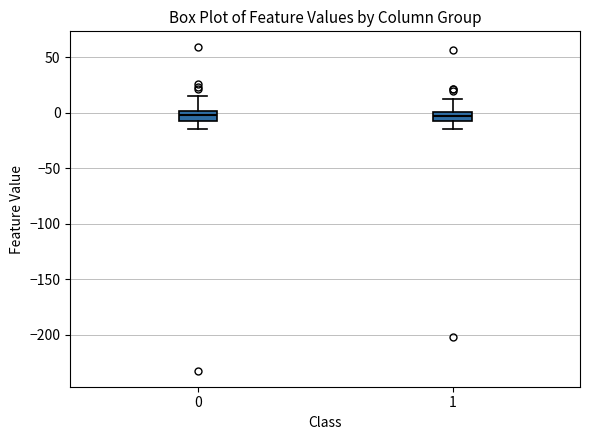

Reading left to right, read every box against the y-axis: the position of its median line, the range the box covers, and the ends of its whiskers. The values are not printed on the chart, so give them approximately, as read against the axis.

0: median 0 (inside the box), box -5 to 0, whiskers -15 to 15
1: median -5 (inside the box), box -5 to 0, whiskers -15 to 15